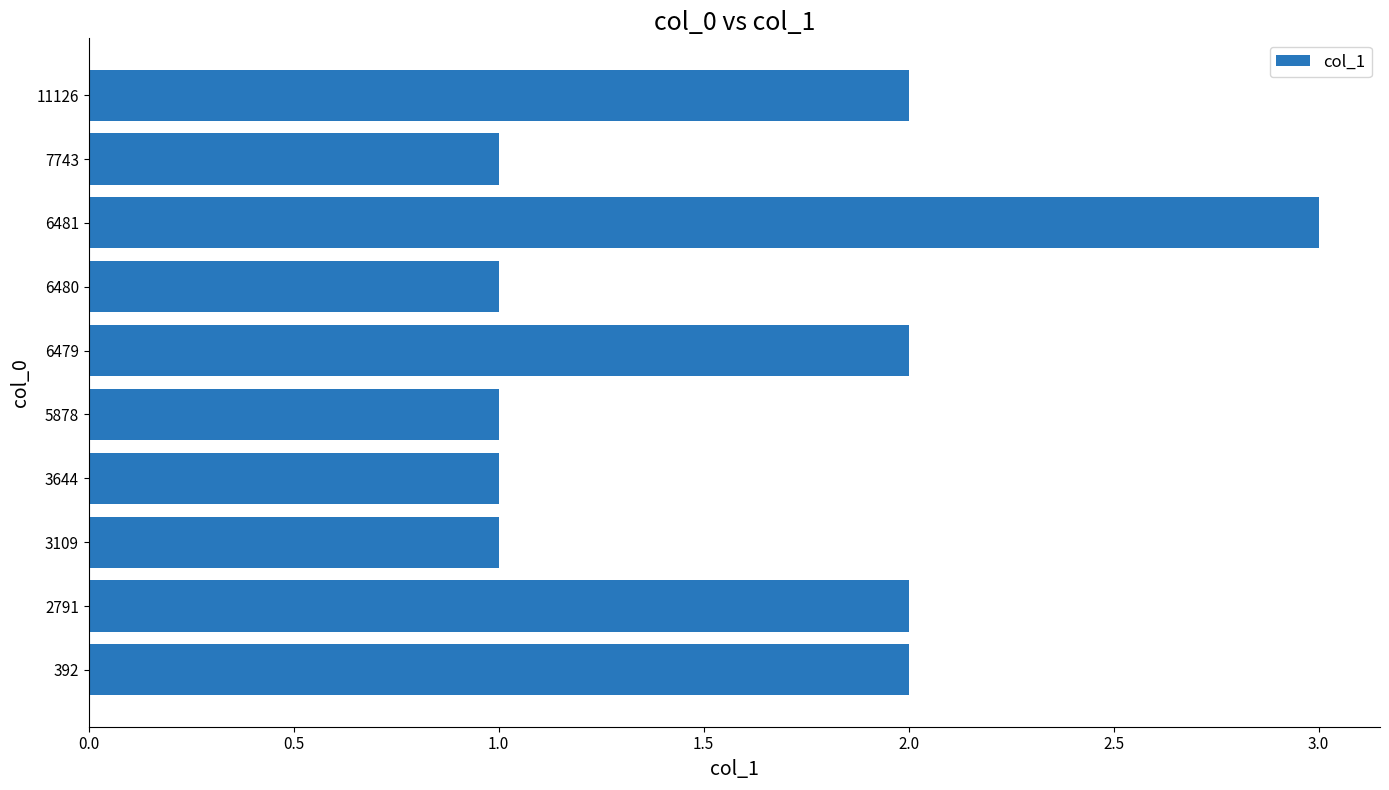

What is the smallest value displayed?

1